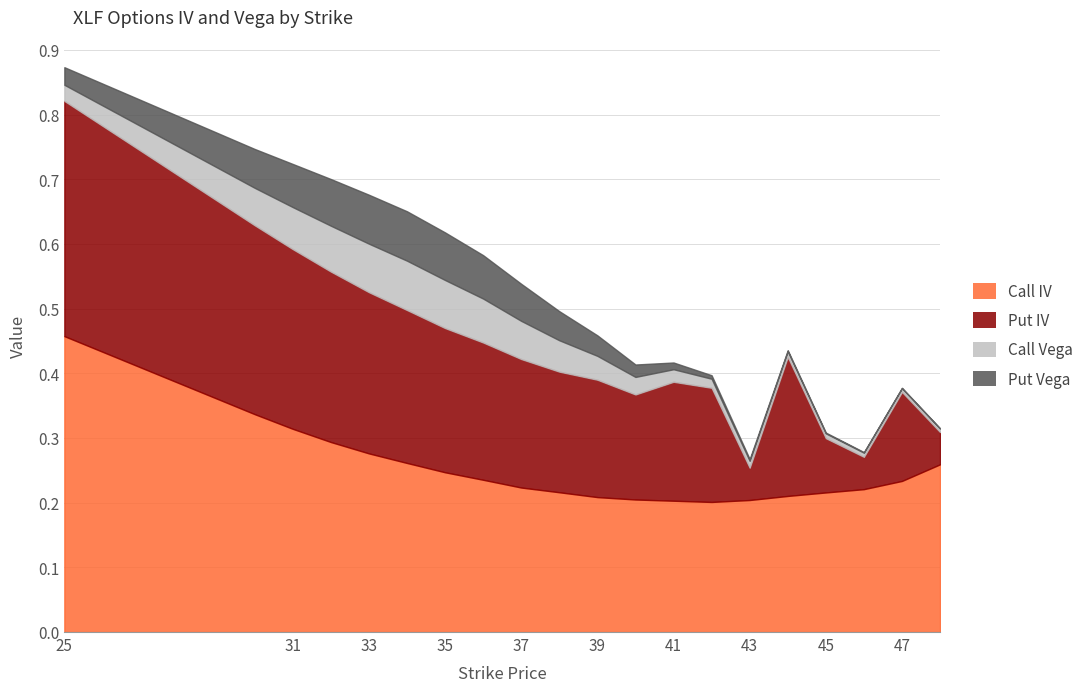

True or false: Put IV has more than 1 interior local peaks.

True